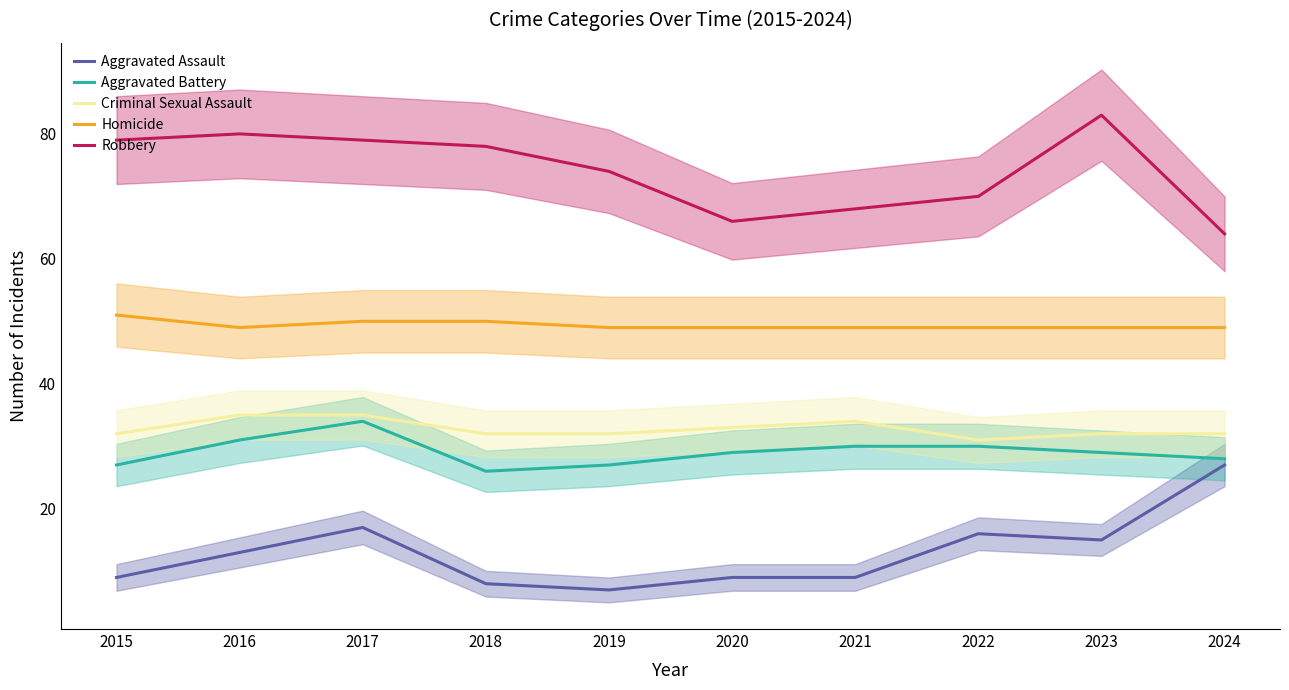

How many distinct data groups are displayed?

5